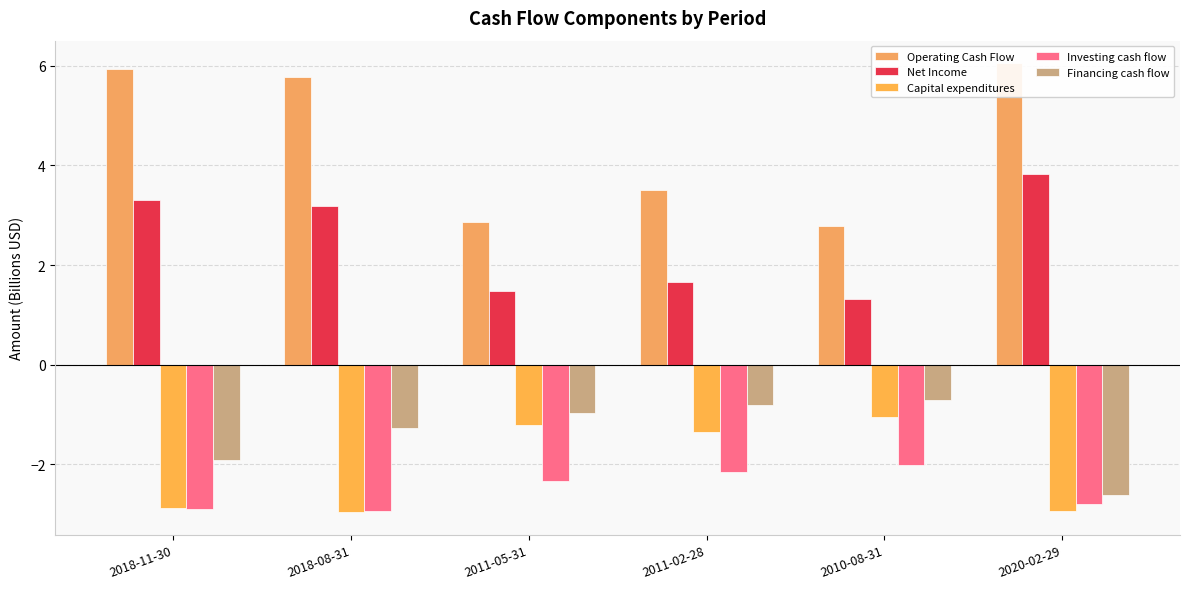

Which category has the lowest value across all series?

2018-08-31